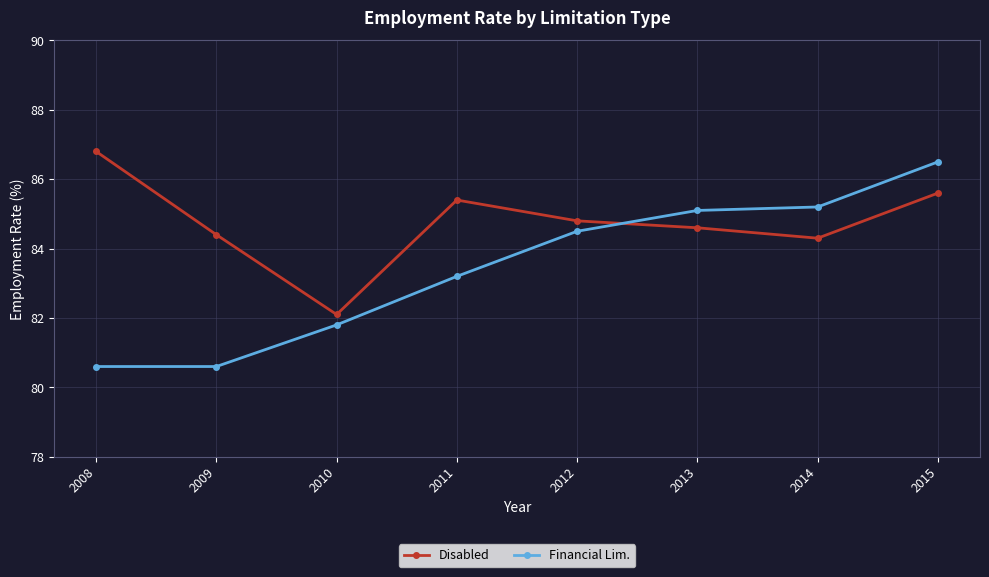

Where does the Financial Lim. series first go above 84?

2012